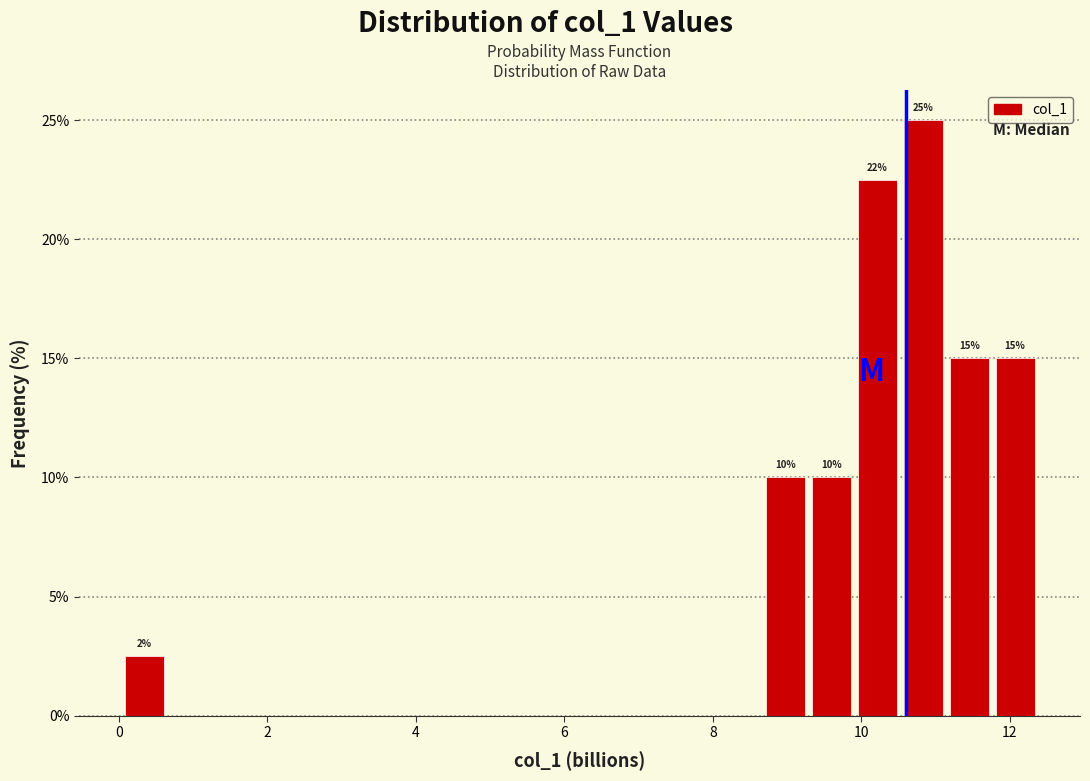

Read against the x-axis, roughly where is the centre of the tallest bar?

10.8